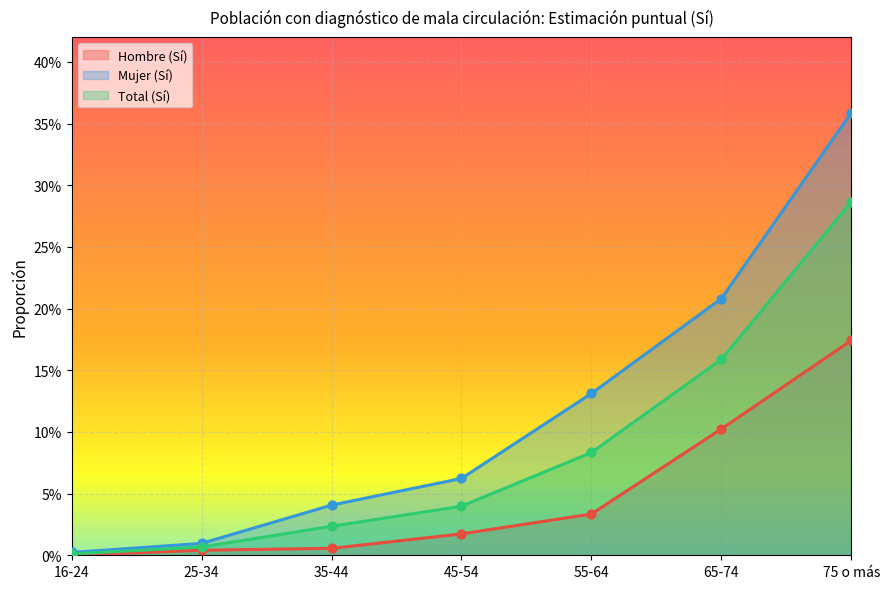

What is the total value across all series at 45-54?

0.1